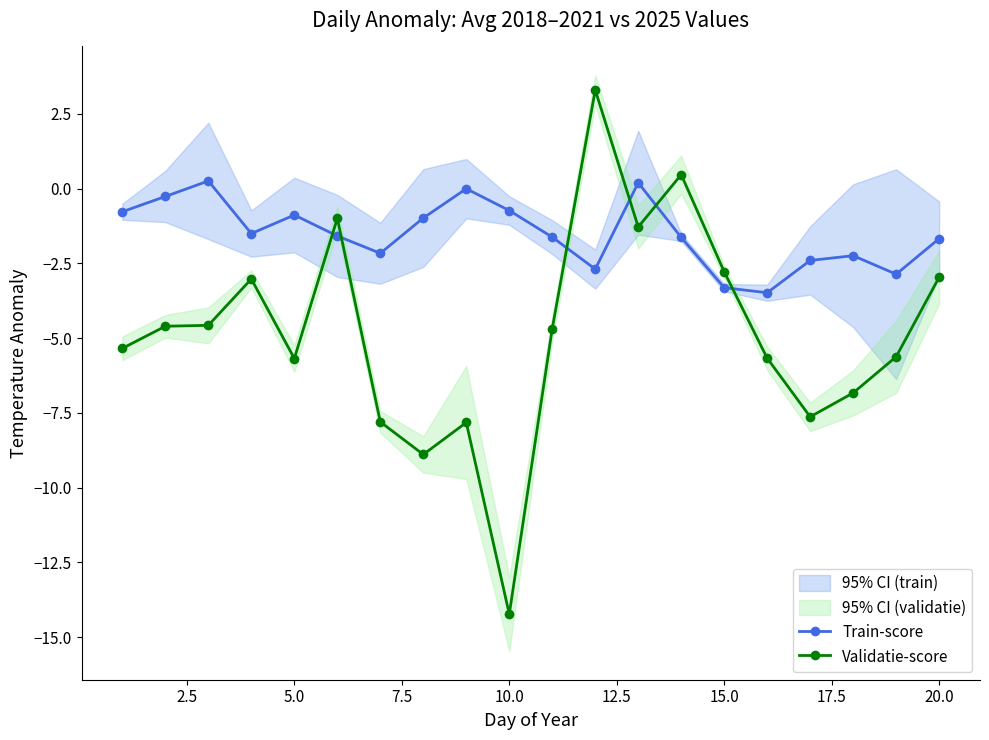

Which series has the widest spread of values?

Validatie-score